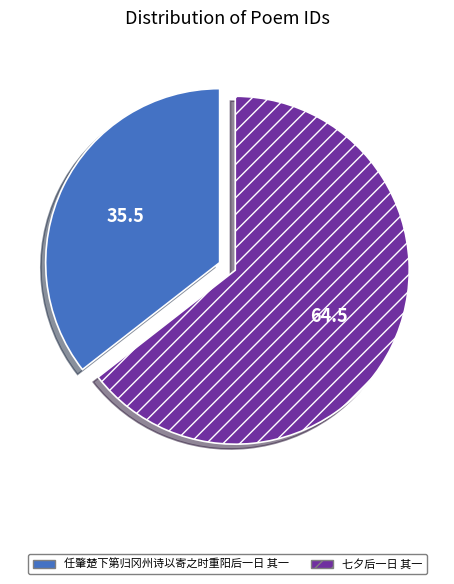

The 任肇楚下第归冈州诗以寄之时重阳后一日 其一 slice represents 36% of the pie. True or false?

True